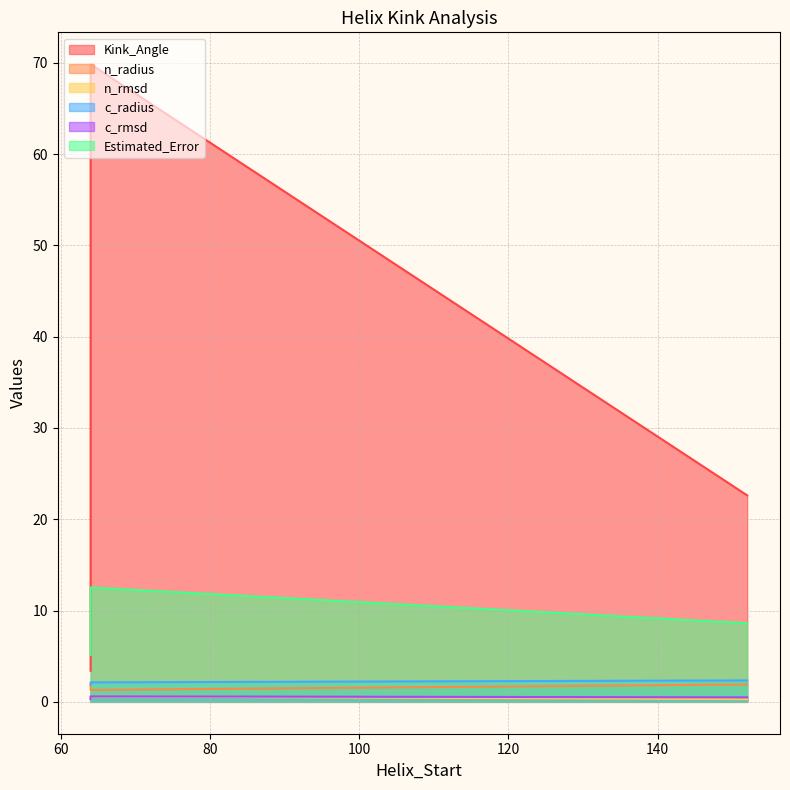

What is the label of the 3rd point from the right?

152